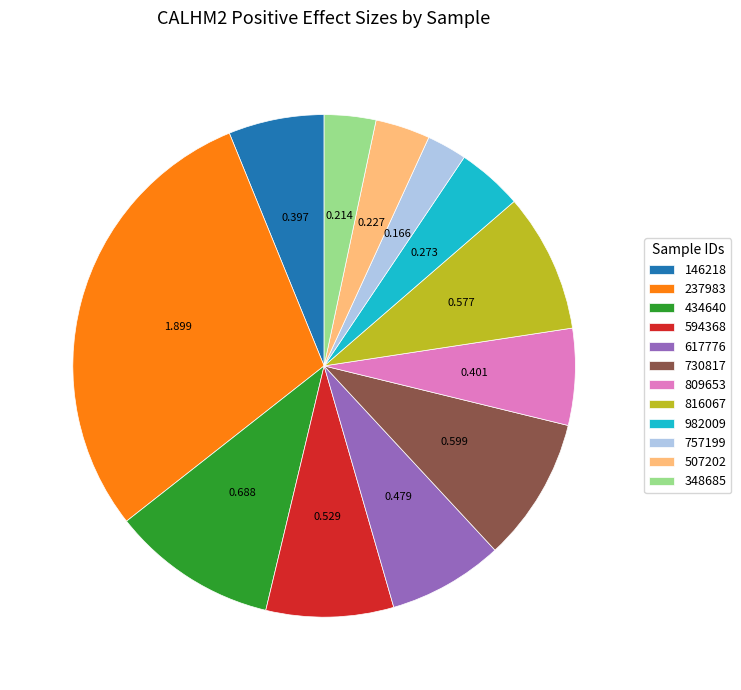

Is there a majority slice in this chart?

No